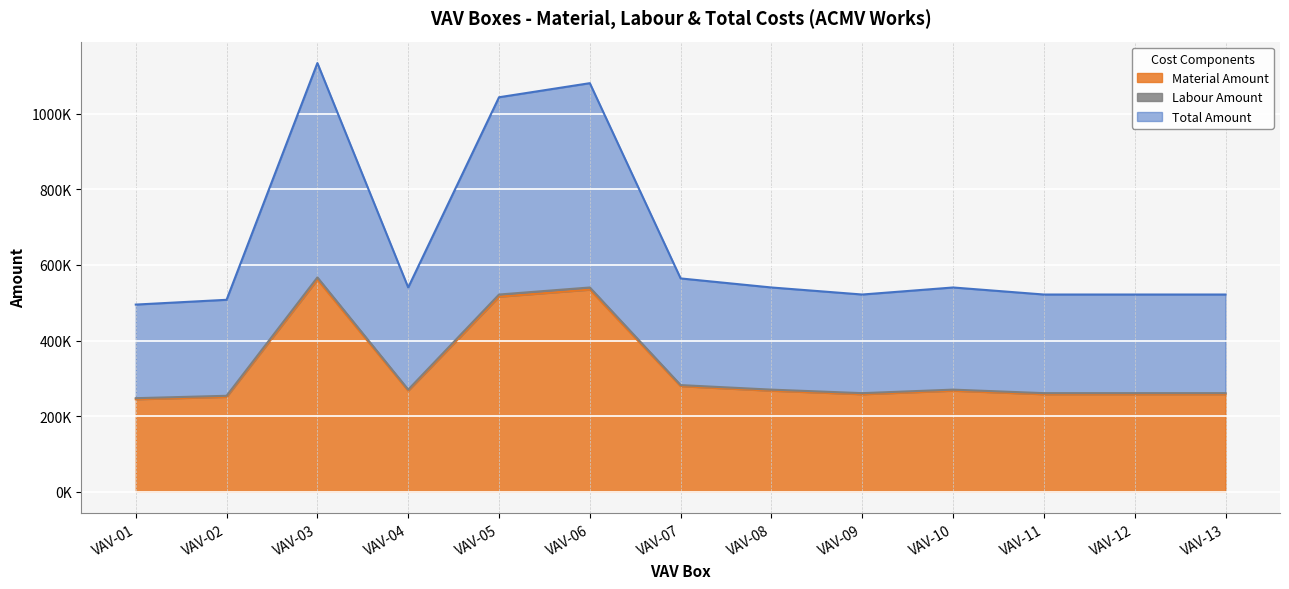

The Labour Amount series shows 282150.0 at VAV-07. True or false?

True